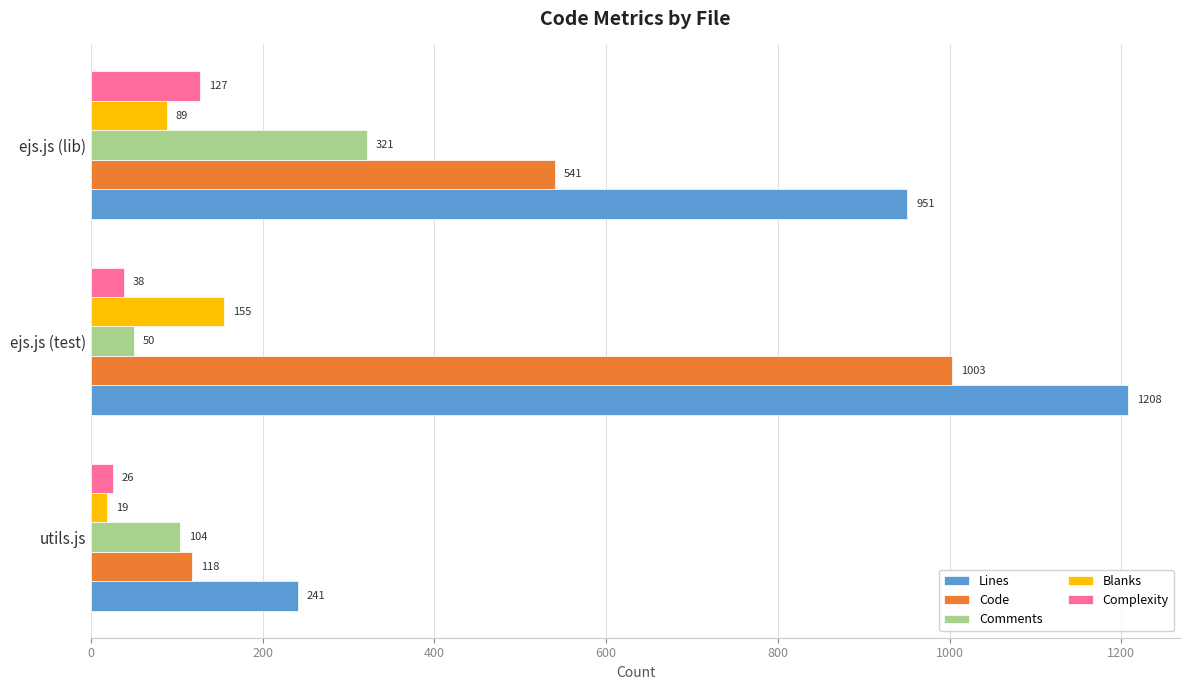

The value of Code at ejs.js (lib) is 328. True or false?

False